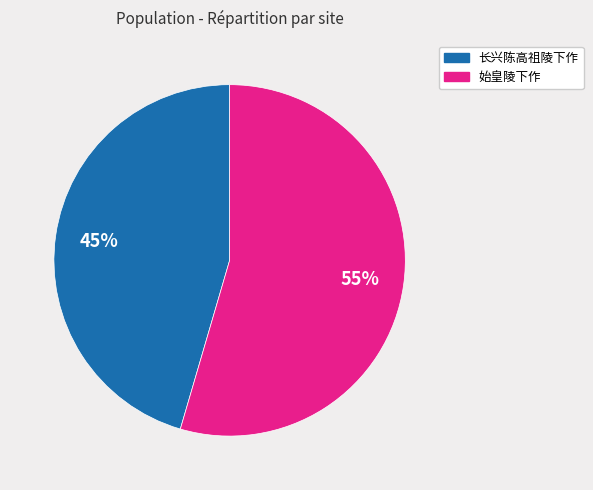

Is there a majority slice in this chart?

Yes